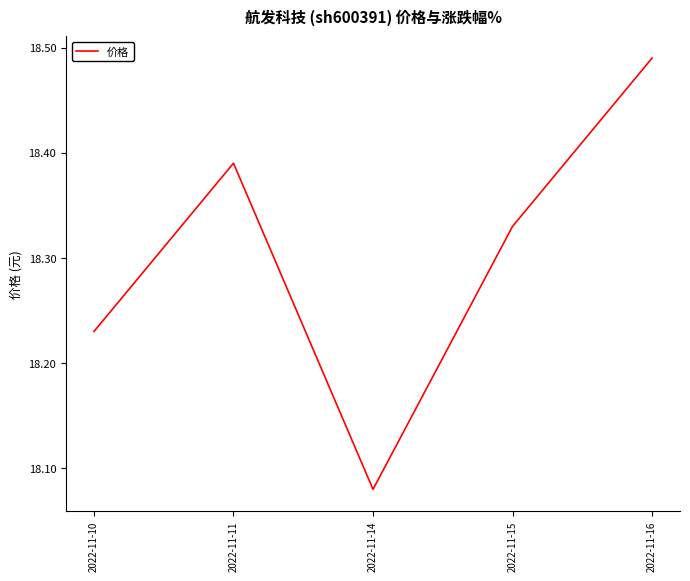

Which label corresponds to the largest value in the chart?

2022-11-16